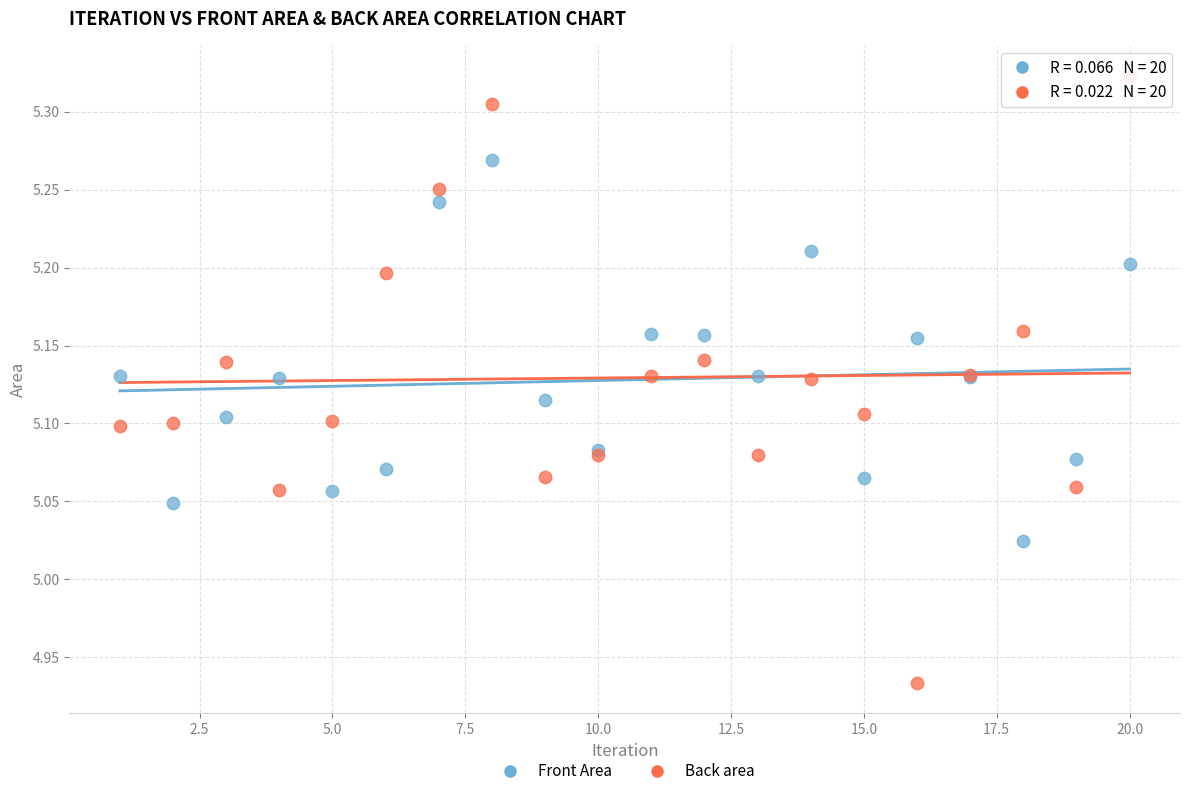

Which series has the widest spread of Y values?

Back area